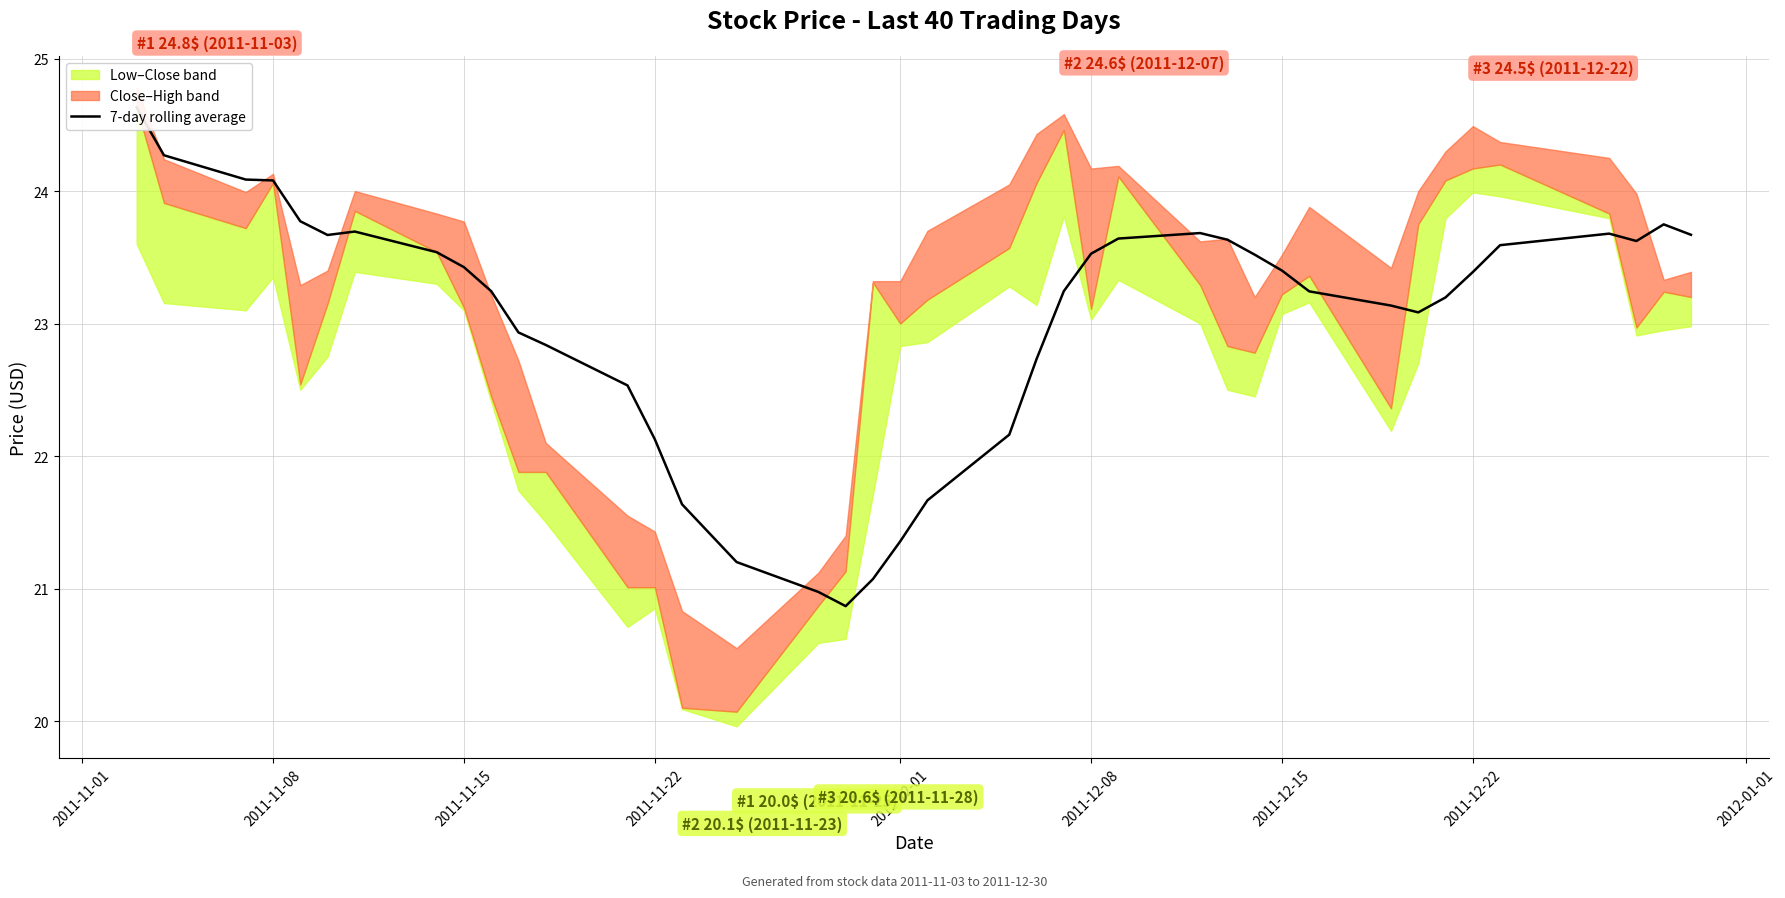

True or false: the data shows 10.8 at 20.

False